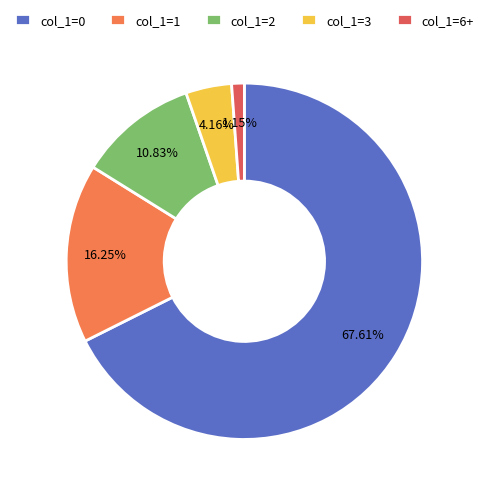

How many slices are in this pie chart?

5